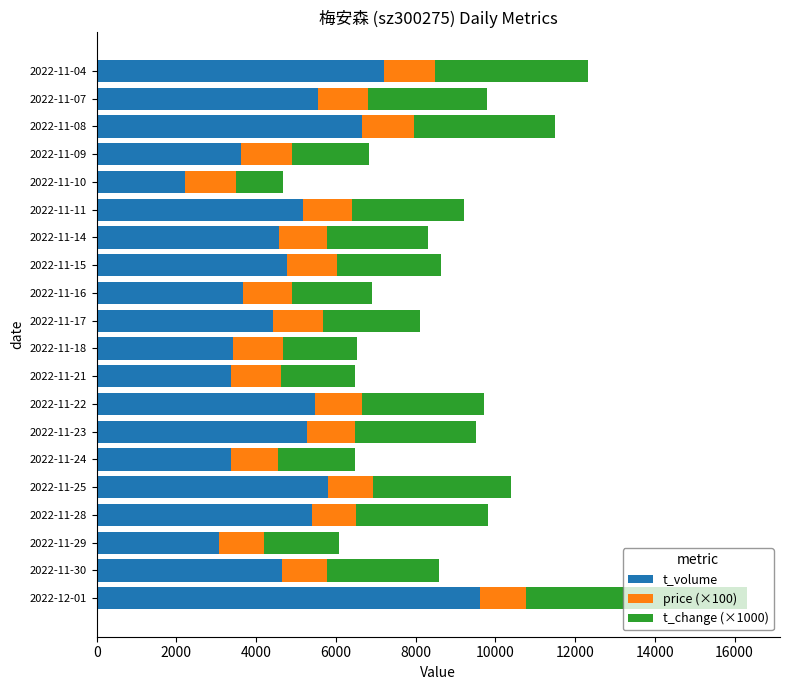

What is the highest value of the t_volume series?

9606